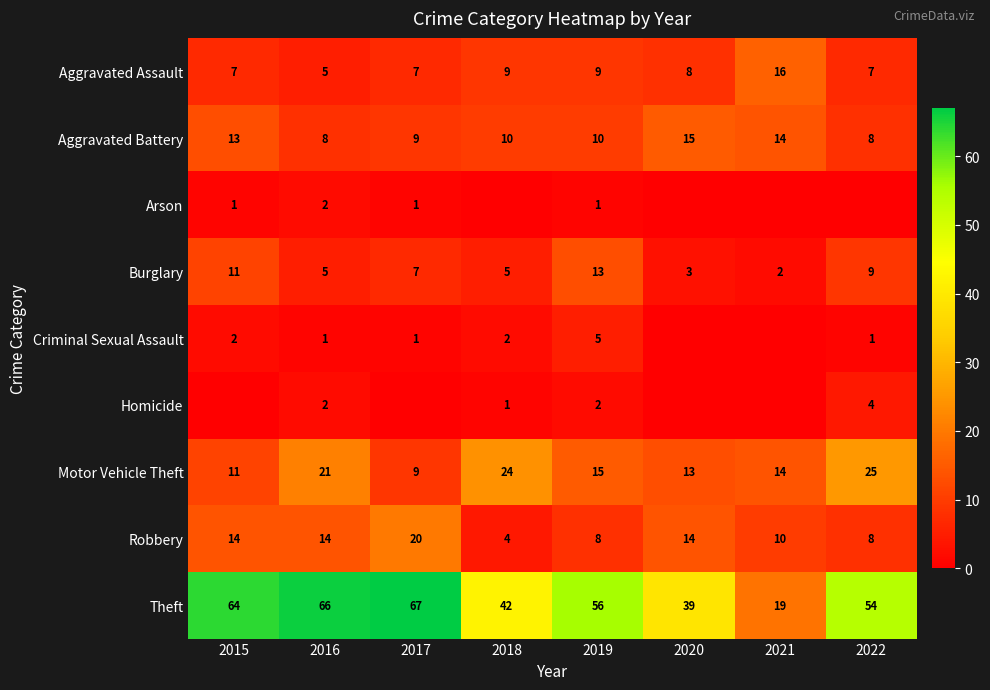

How many distinct data groups are displayed?

9